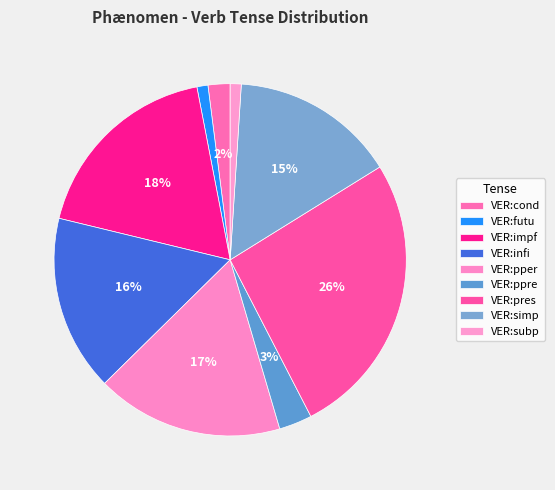

Count the number of slices in the pie.

9